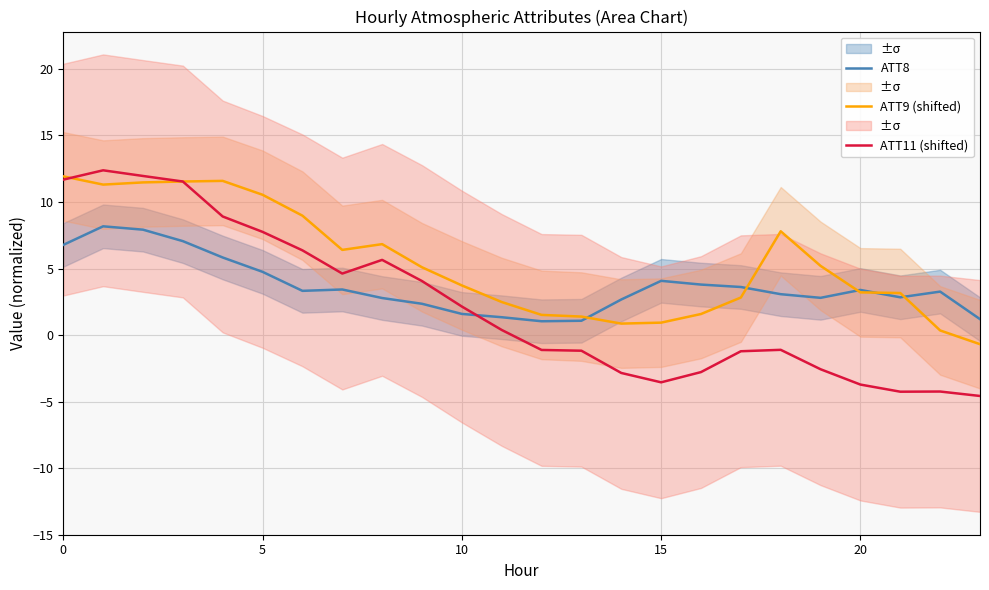

What is the label of the 8th point from the left?

7